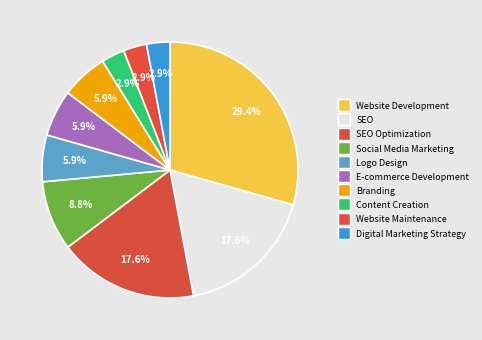

Is the sum of Logo Design and Website Maintenance greater than half?

No